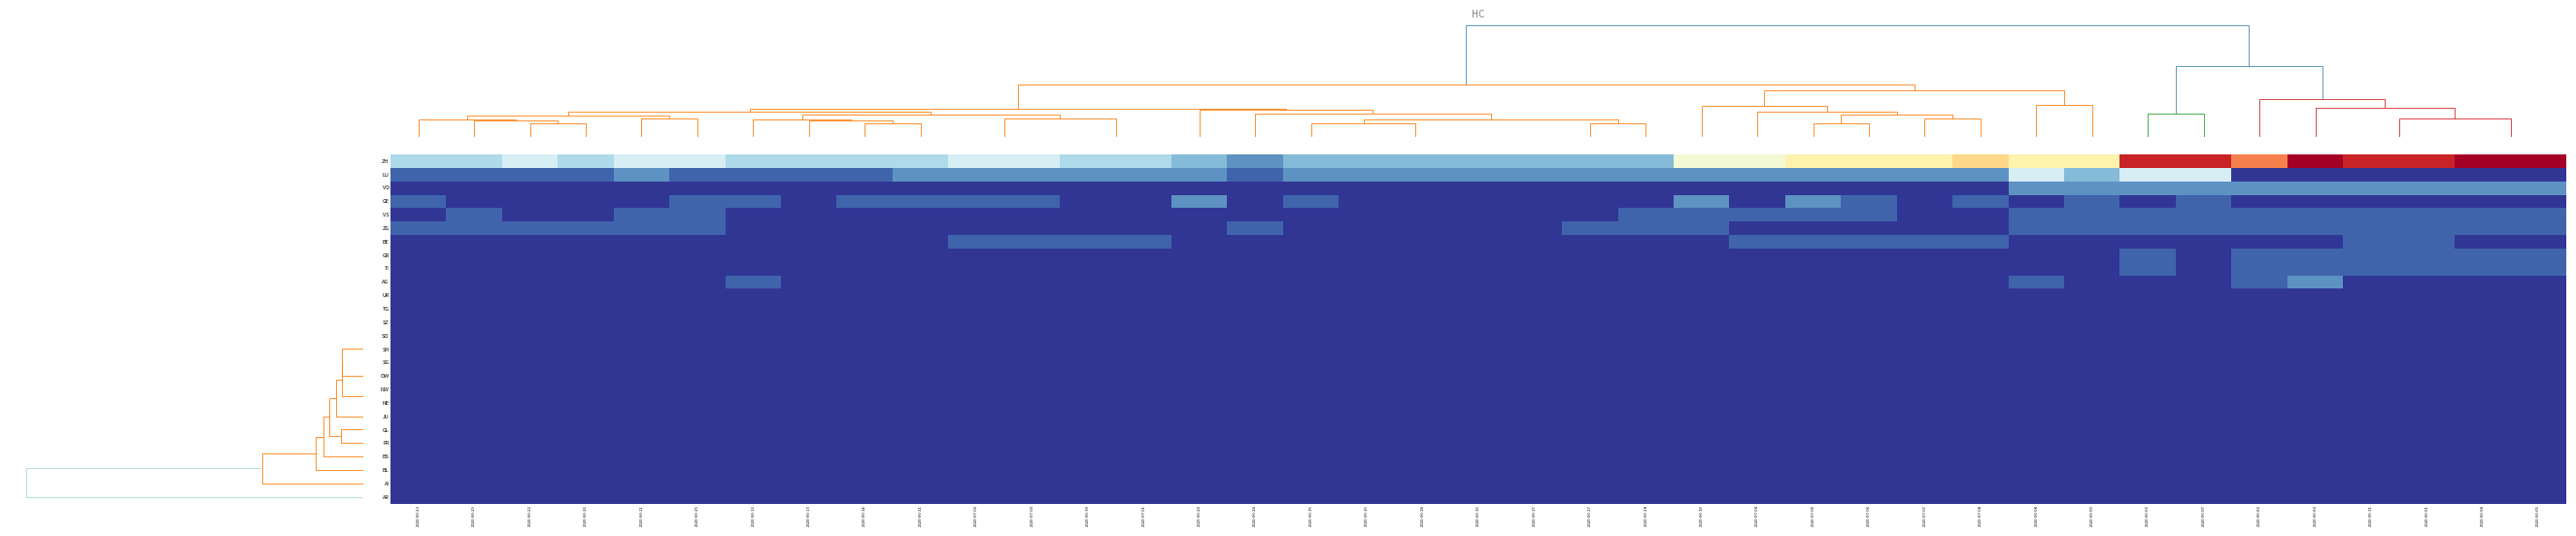

Which series has the largest range (max minus min)?

ZH